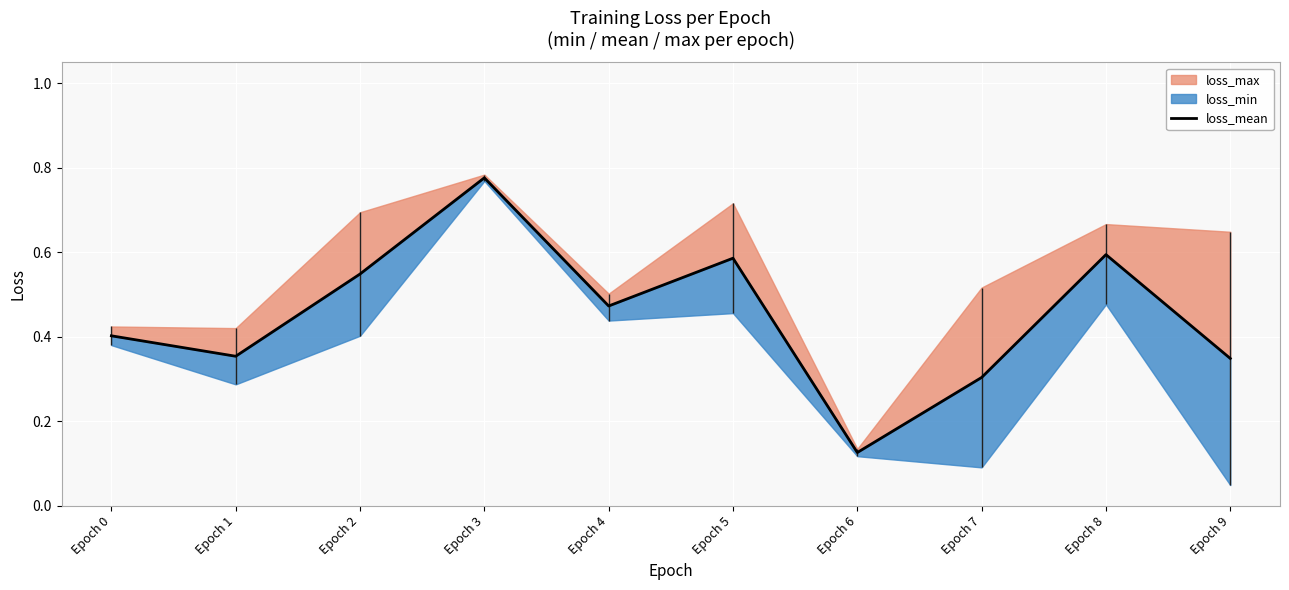

What is the approximate value at Epoch 6?

0.1